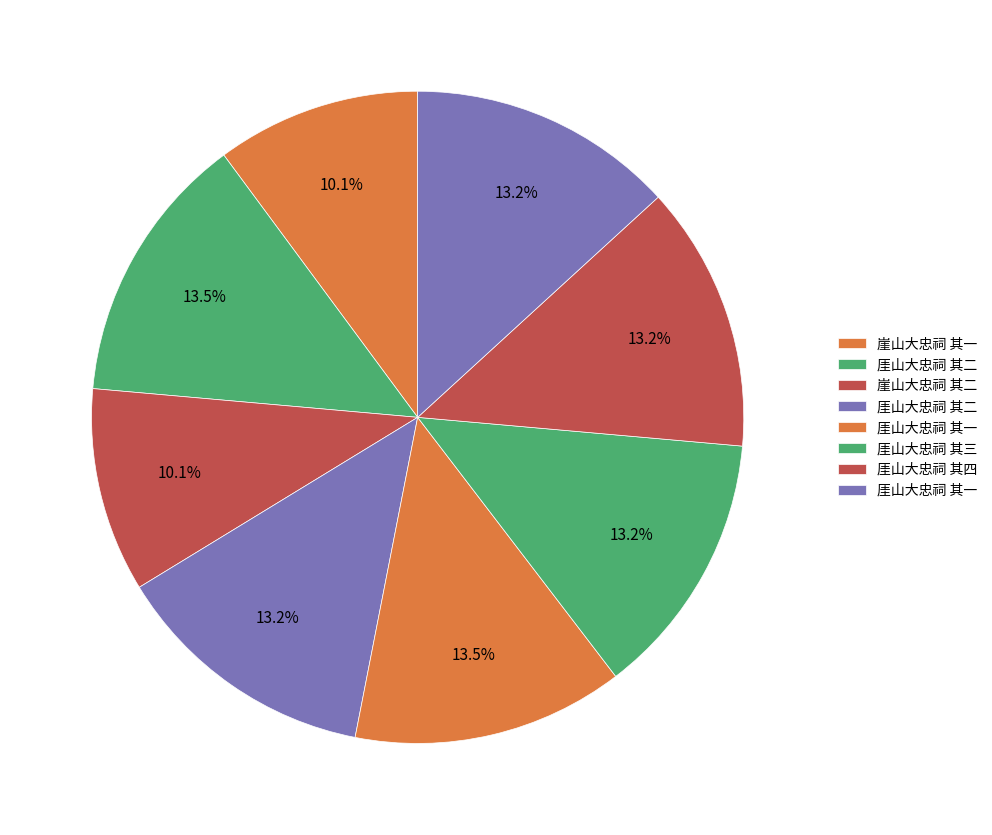

Which slice is the smallest?

崖山大忠祠 其一